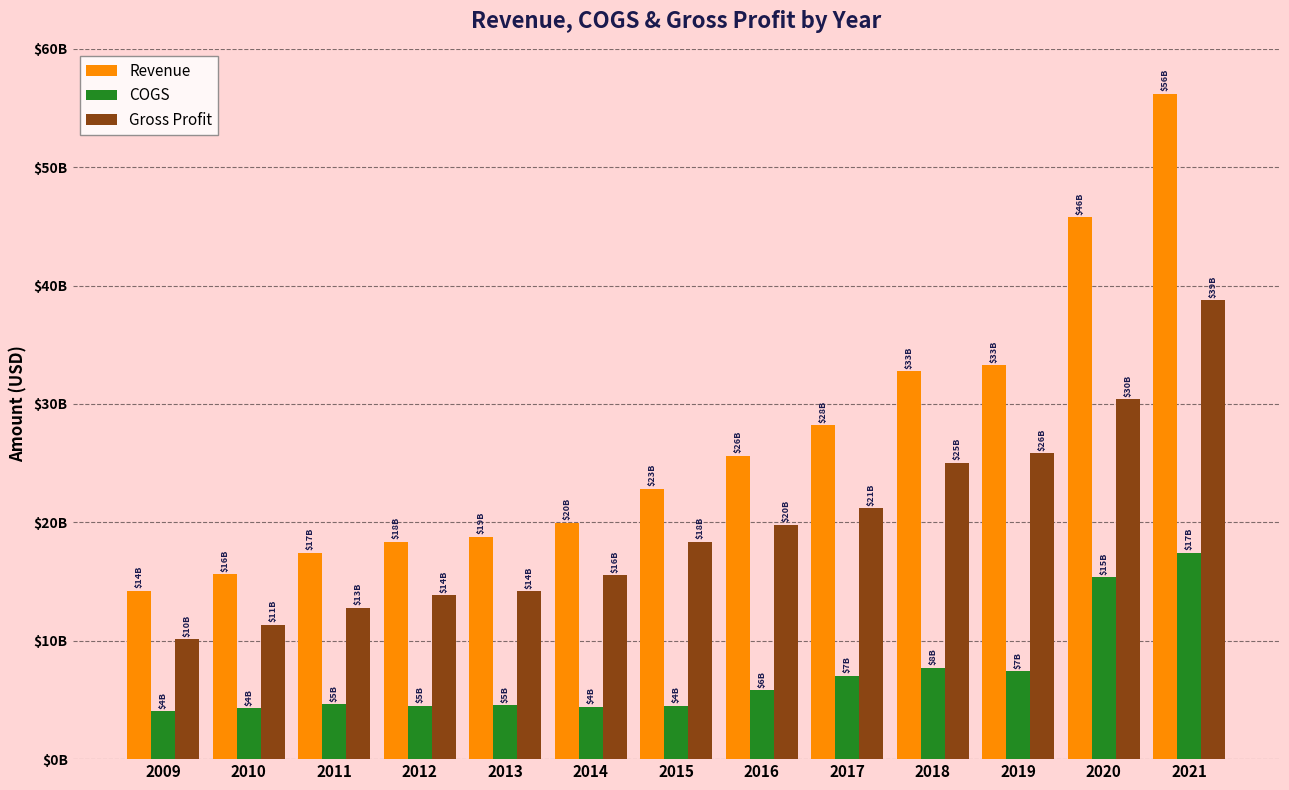

What is the difference between the maximum and minimum values in the COGS series?

13389610000